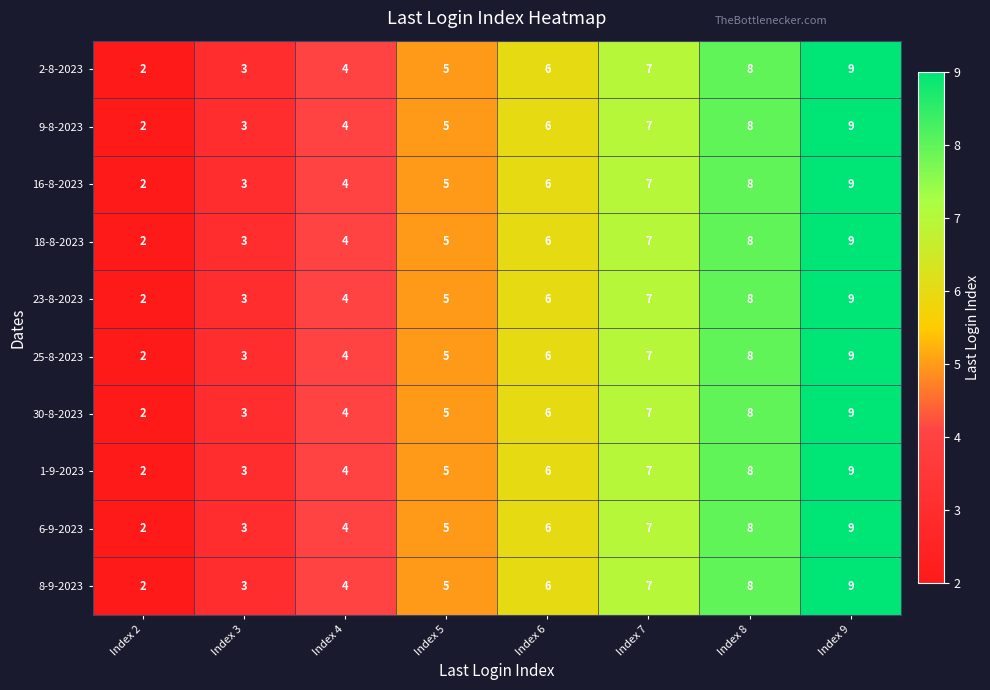

Is it true that 16-8-2023 equals 3 at Index 3?

True